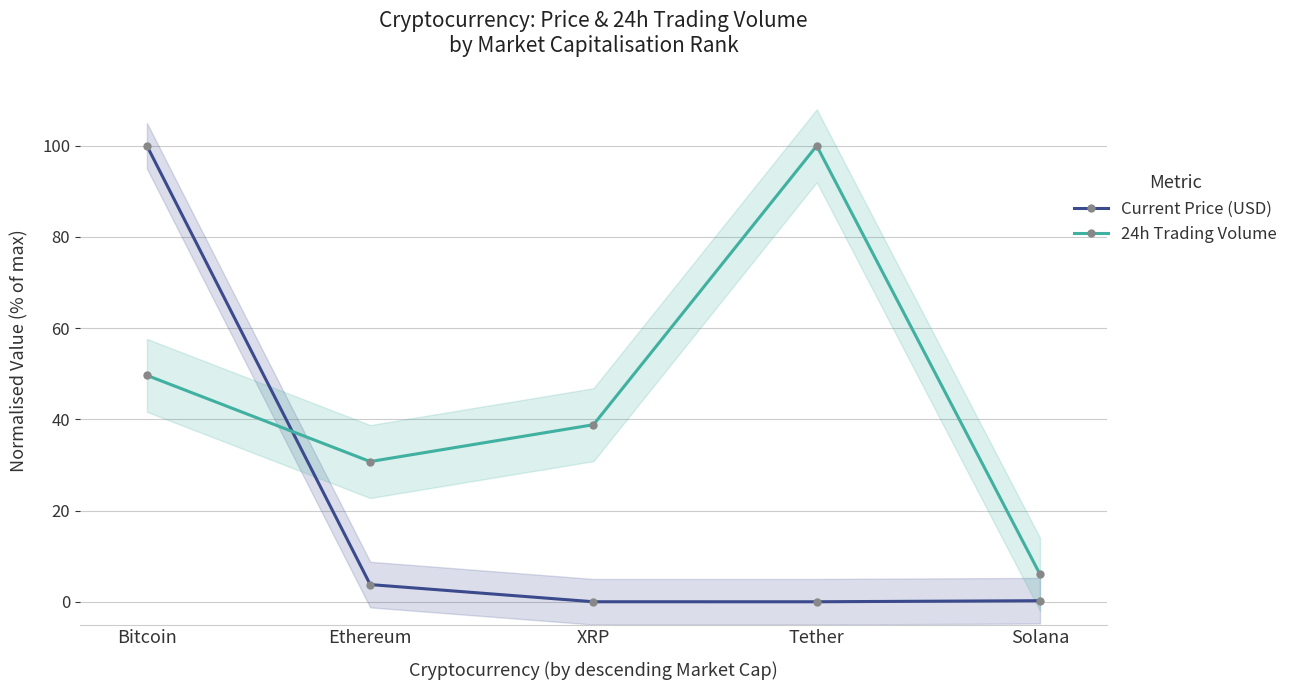

Where is the first local minimum for Current Price (USD)?

Tether